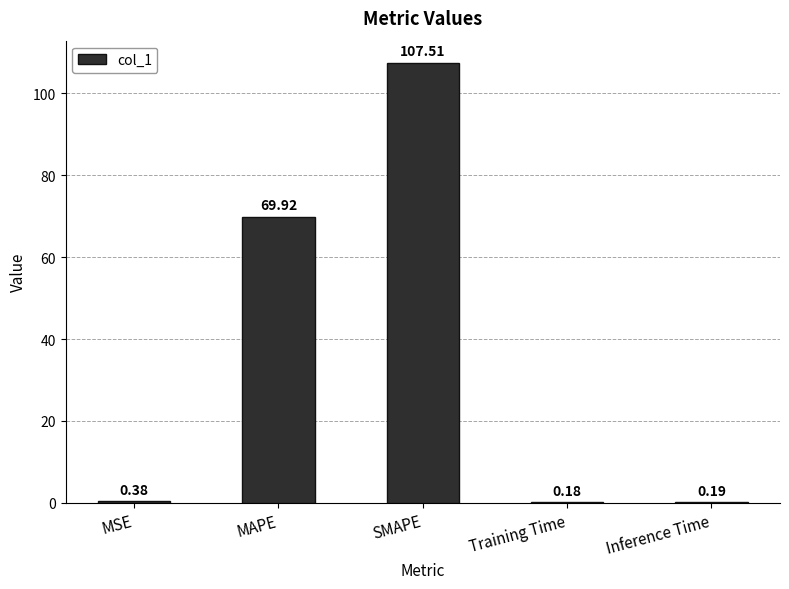

Between MAPE and Inference Time, which is larger?

MAPE